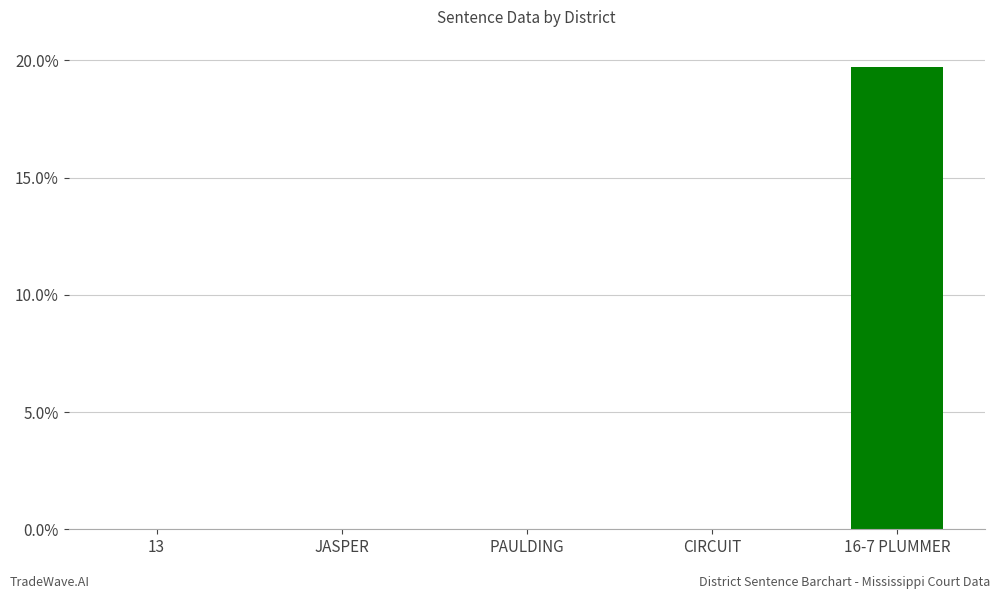

What is the sum of all values?

19.7